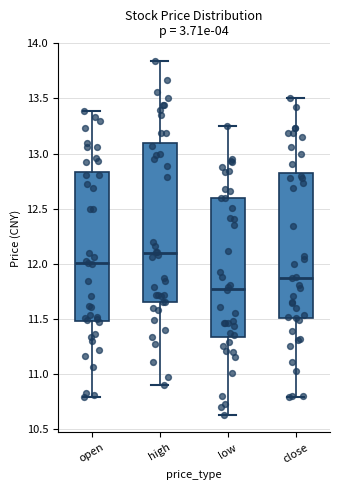

Where does the lower whisker of the box for low end on the y-axis? The values are not printed on the chart, so give them approximately, as read against the axis.

10.65